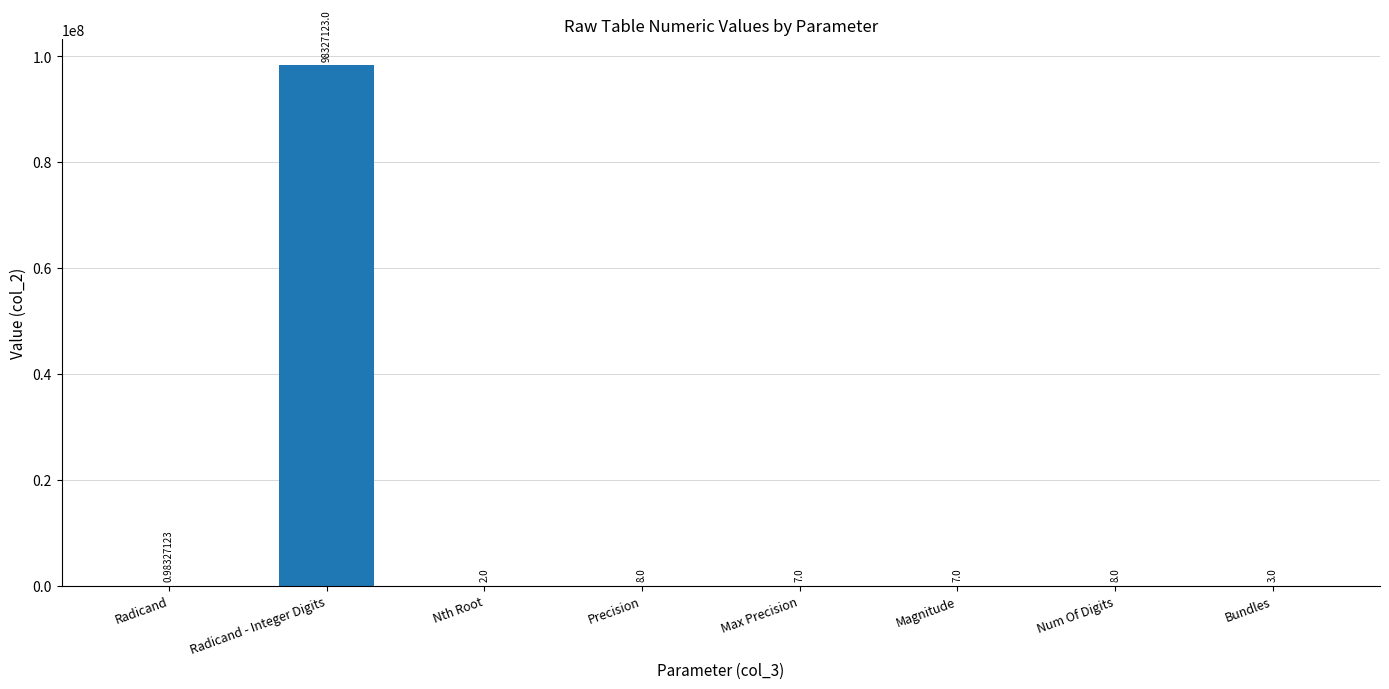

Which category has the highest value across all series?

Radicand - Integer Digits